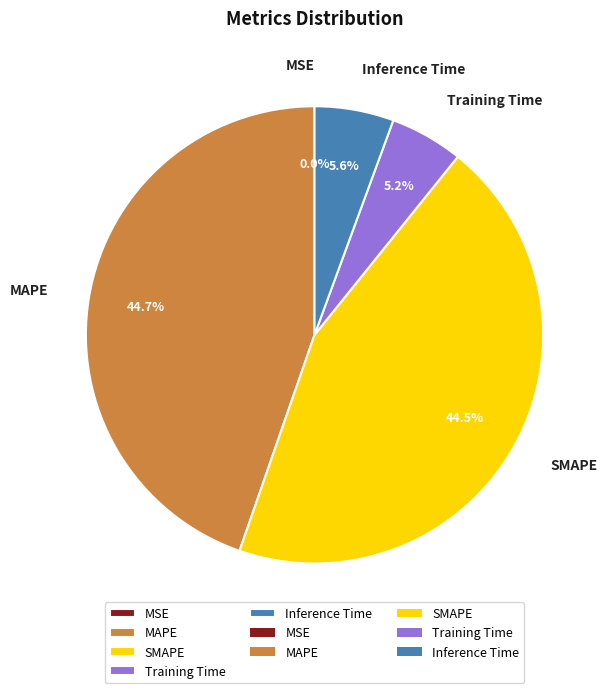

What percentage is the Training Time slice, to the nearest percent?

5%